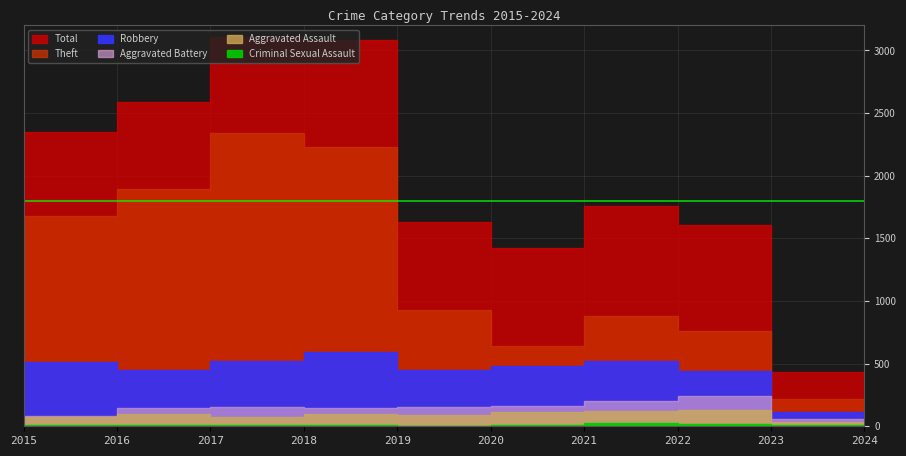

The value of Total at 2021 is 1910. True or false?

False